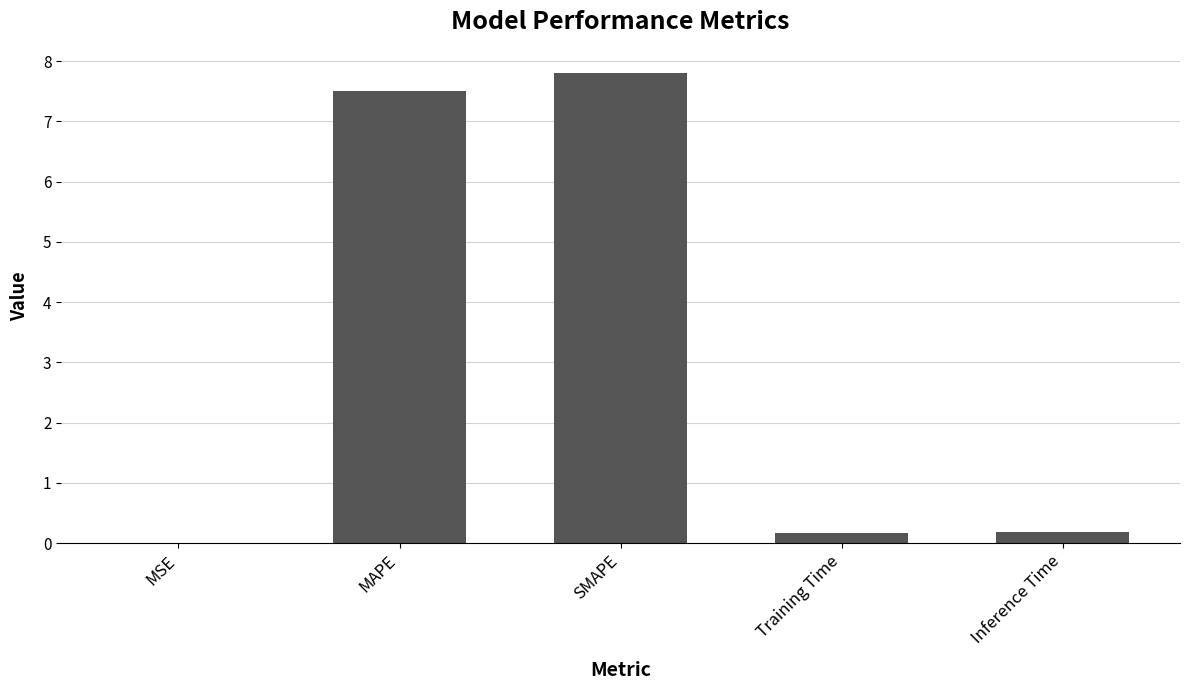

What is the sum of all values?

15.7